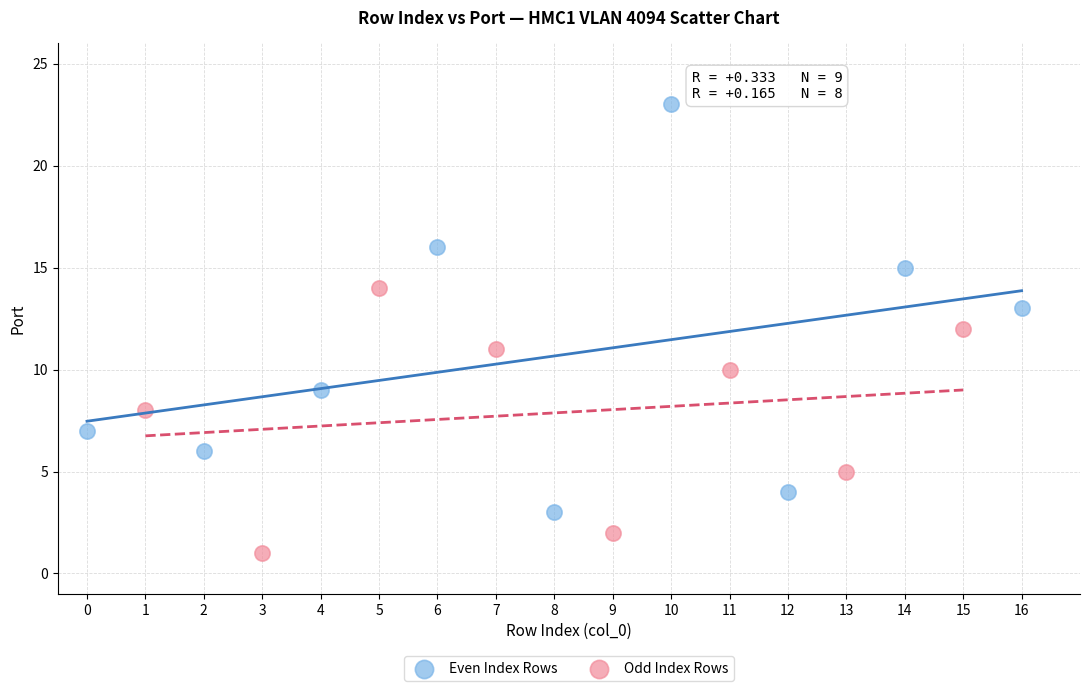

Which series reaches the maximum Y coordinate?

Even Index Rows